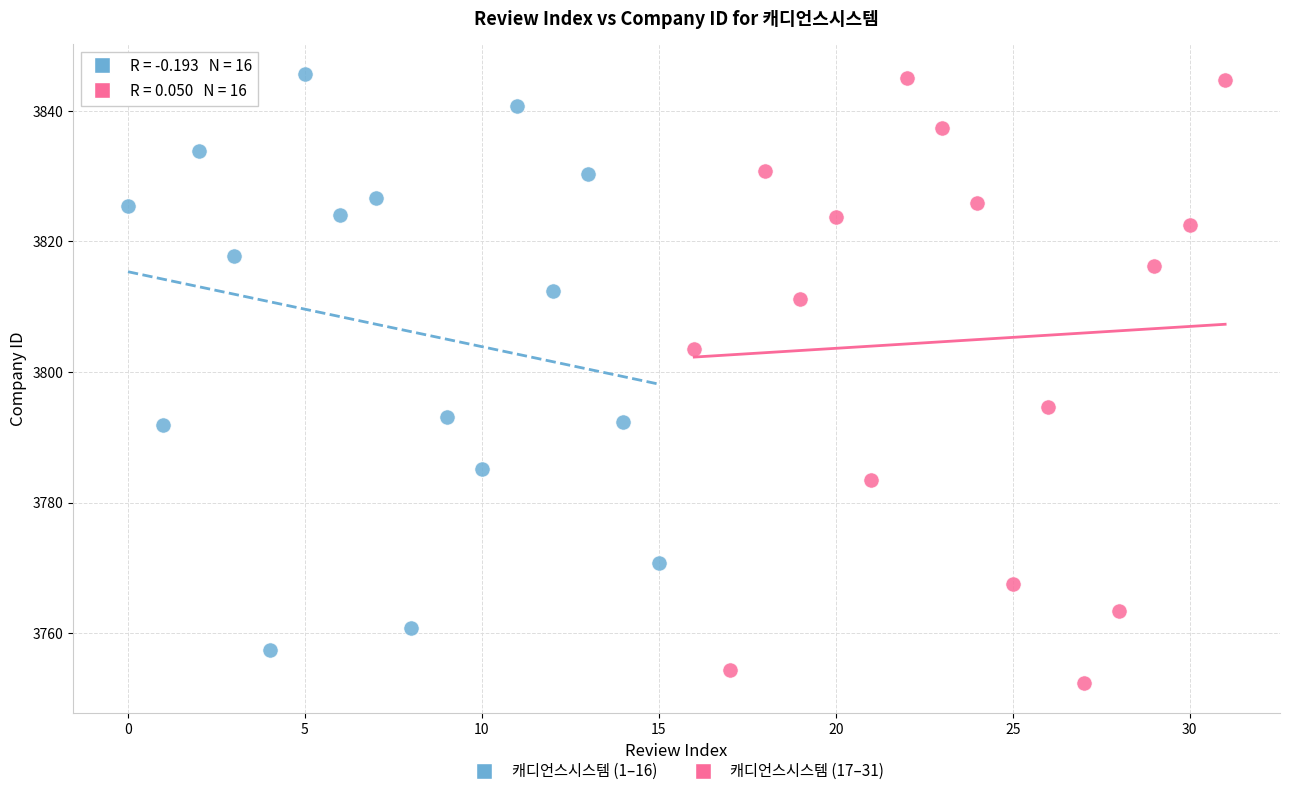

Which series reaches the minimum Y coordinate?

캐디언스시스템 (17–31)